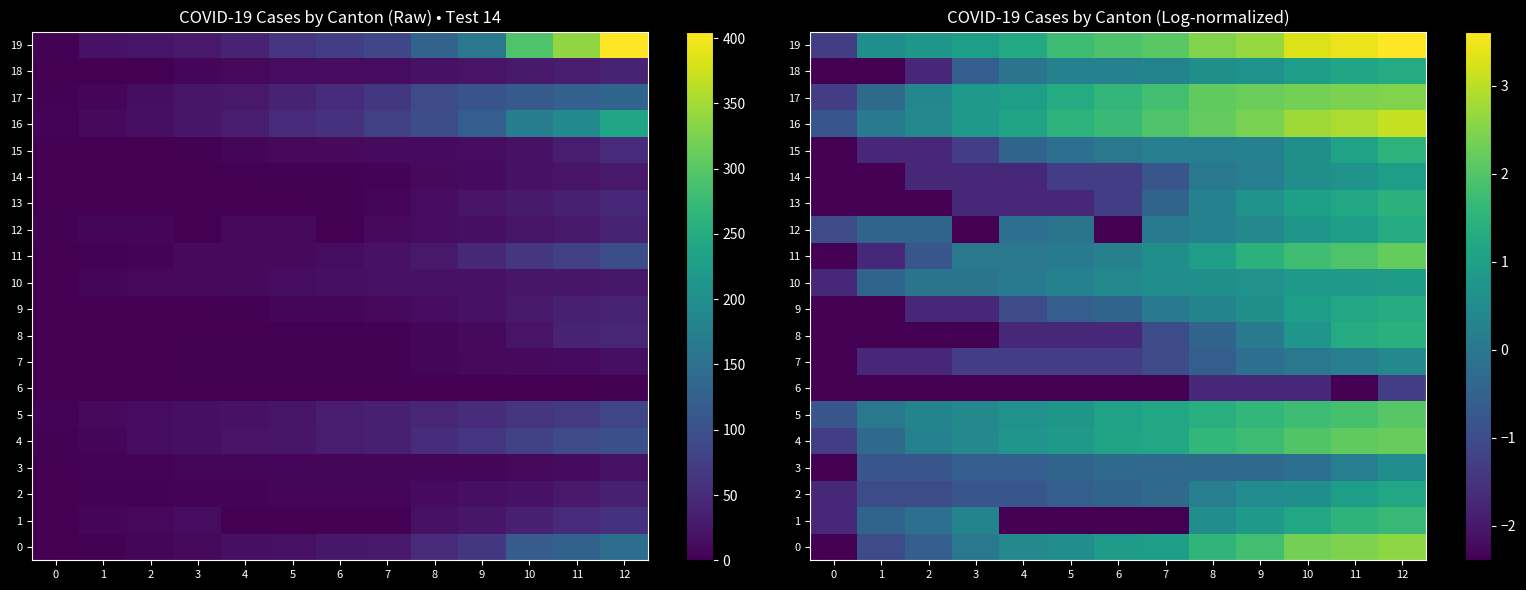

What is the average value of the 16 series?

1.5